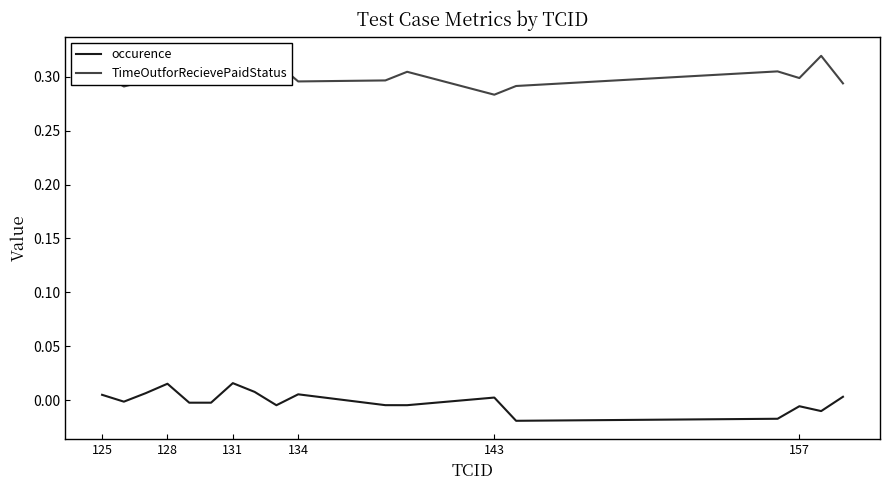

Count the TimeOutforRecievePaidStatus values in the range 0 to 1.

18